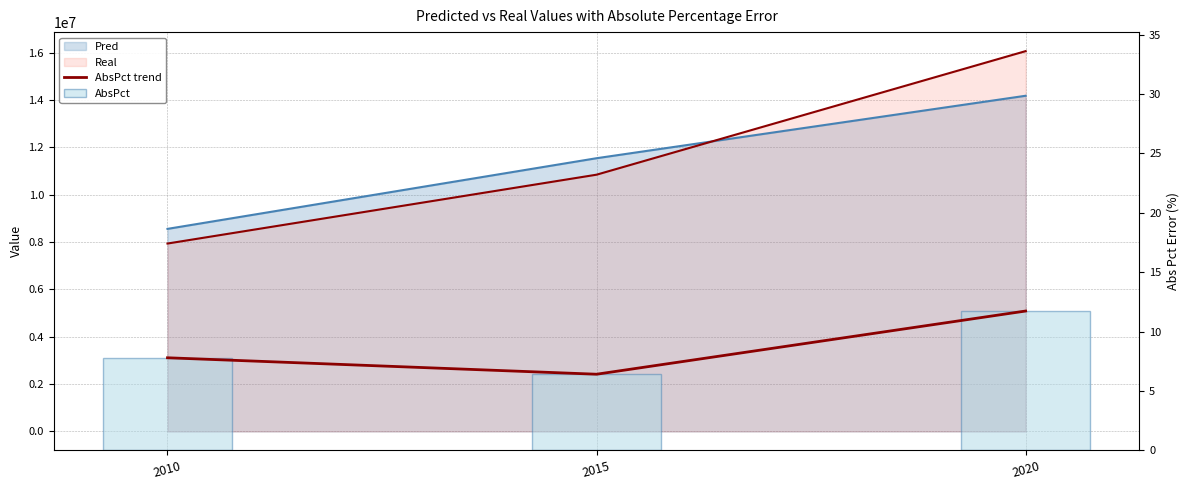

What is the approximate value of AbsPct at 2010?

7.8